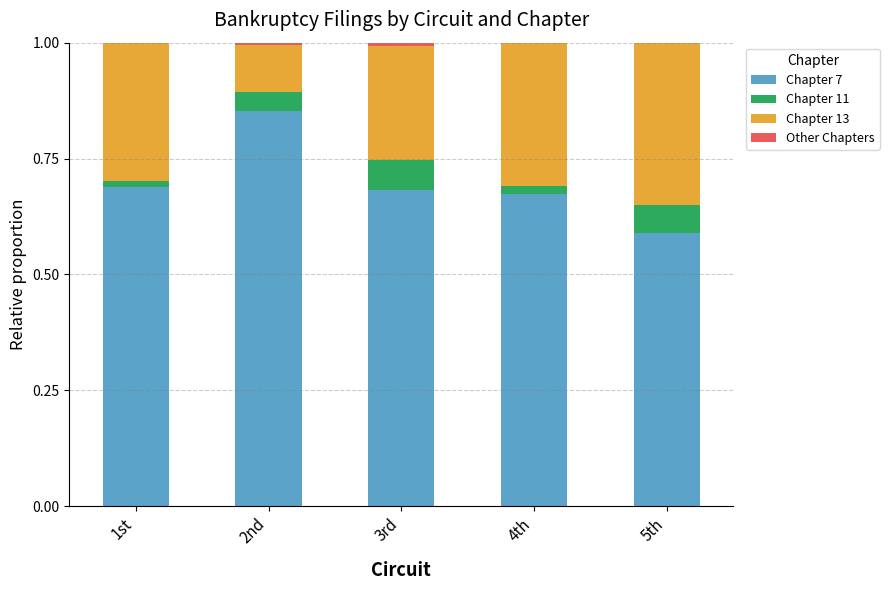

At which label is Other Chapters closest to 0?

4th